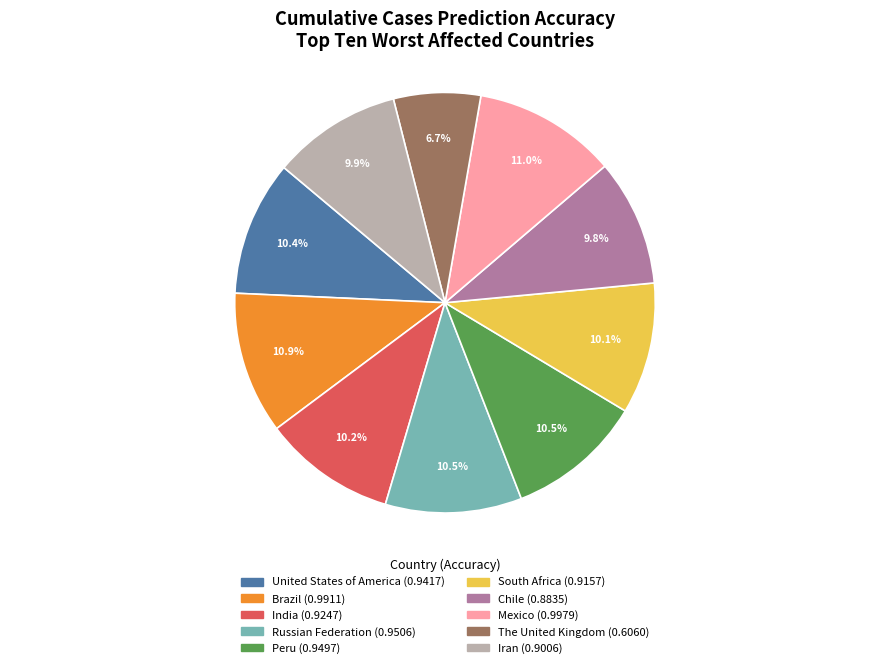

What percentage is NOT represented by Brazil?

89.1%